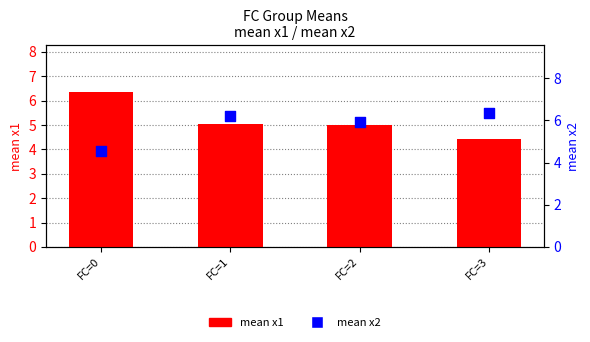

Which series contains the highest Y value?

mean x2